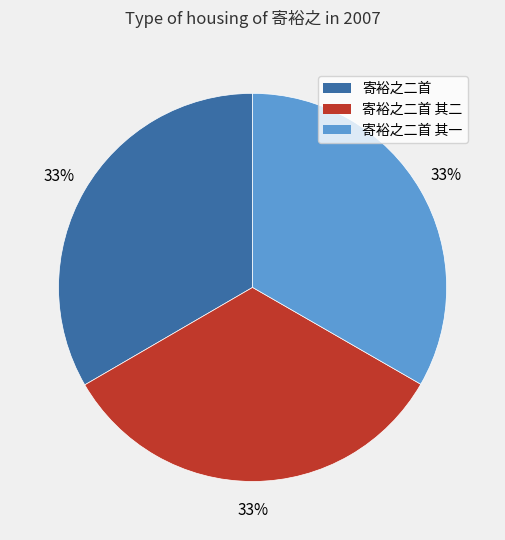

Does any single category account for the majority?

No